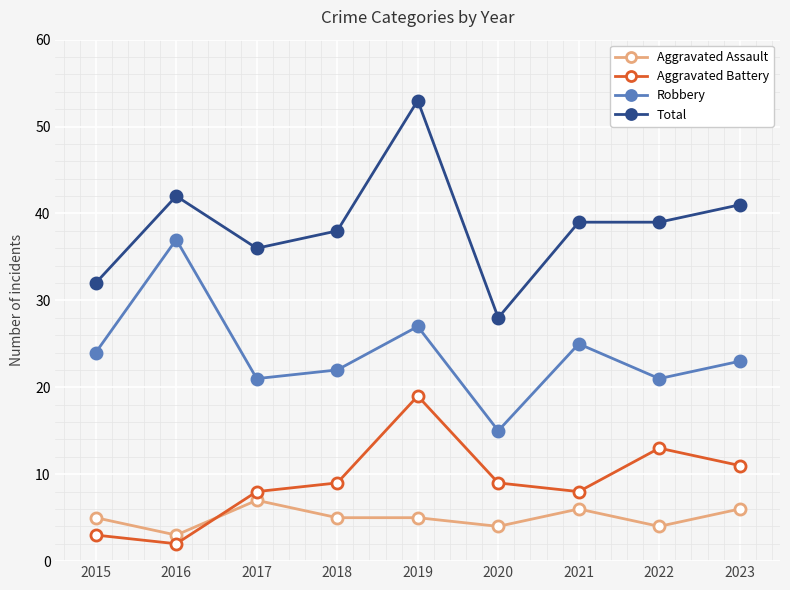

How many data points in Aggravated Battery are less than 9?

4